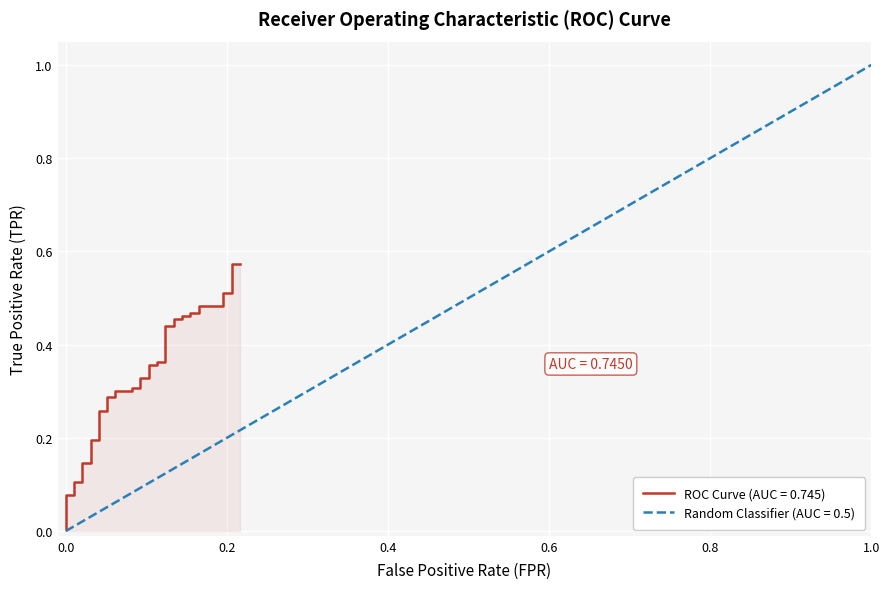

What is the sum of all values?

12.4